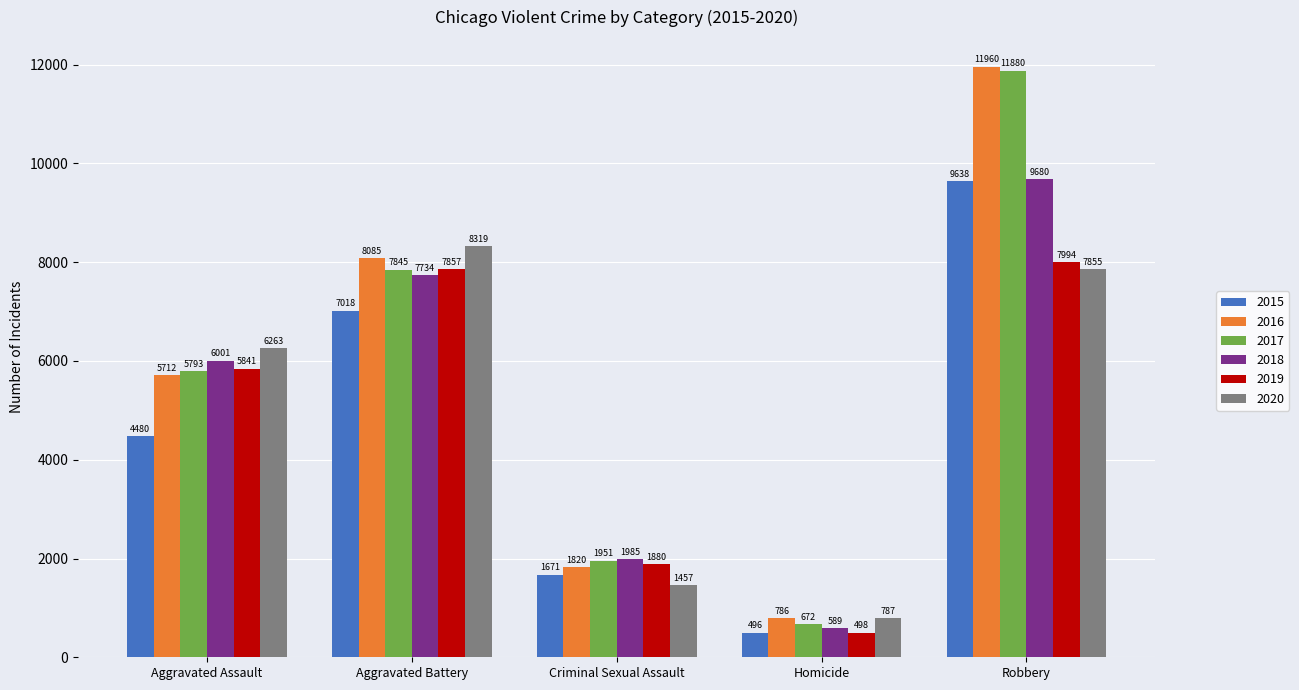

Reading left to right, transcribe all the data shown in this chart.

2015: 4480	7018	1671	496	9638
2016: 5712	8085	1820	786	11960
2017: 5793	7845	1951	672	11880
2018: 6001	7734	1985	589	9680
2019: 5841	7857	1880	498	7994
2020: 6263	8319	1457	787	7855